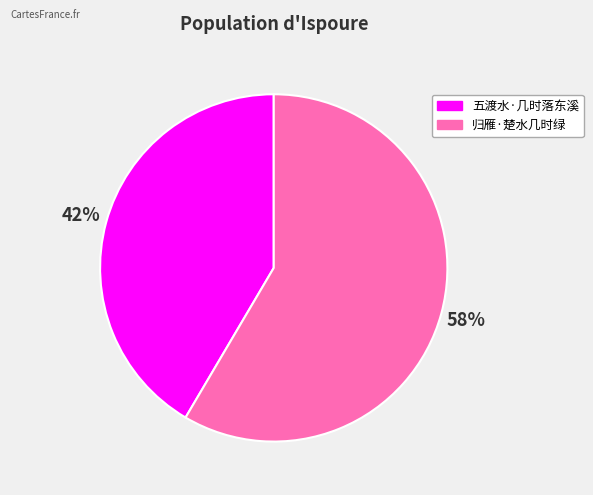

Is there any slice that represents more than half of the pie?

Yes